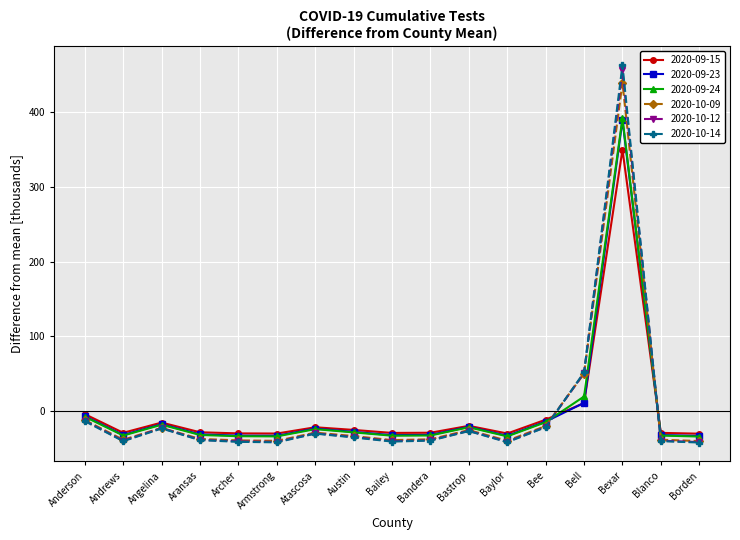

At which category does 2020-10-09 reach its first local peak?

Angelina